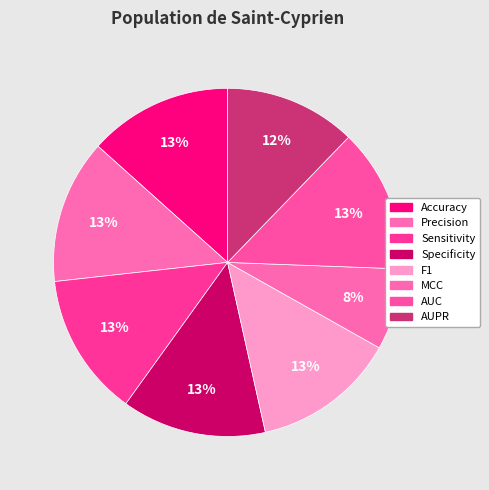

Which category has the smallest portion of the pie?

MCC